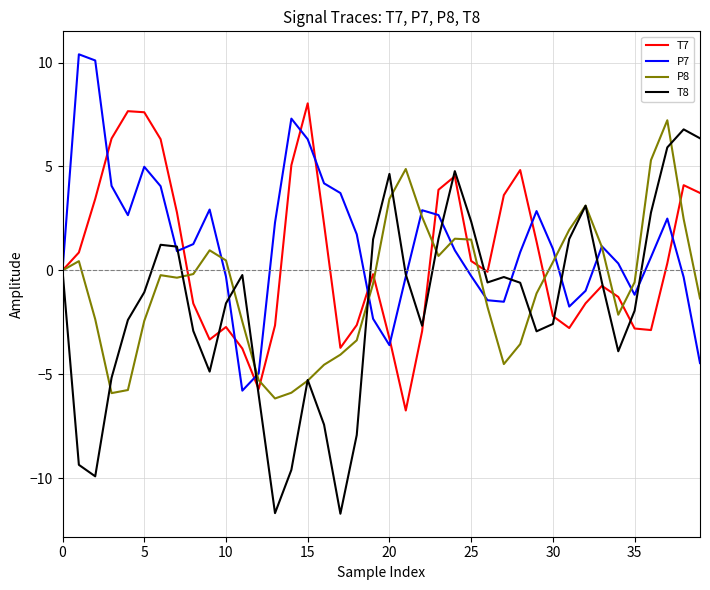

What is the minimum value for T7?

-6.7